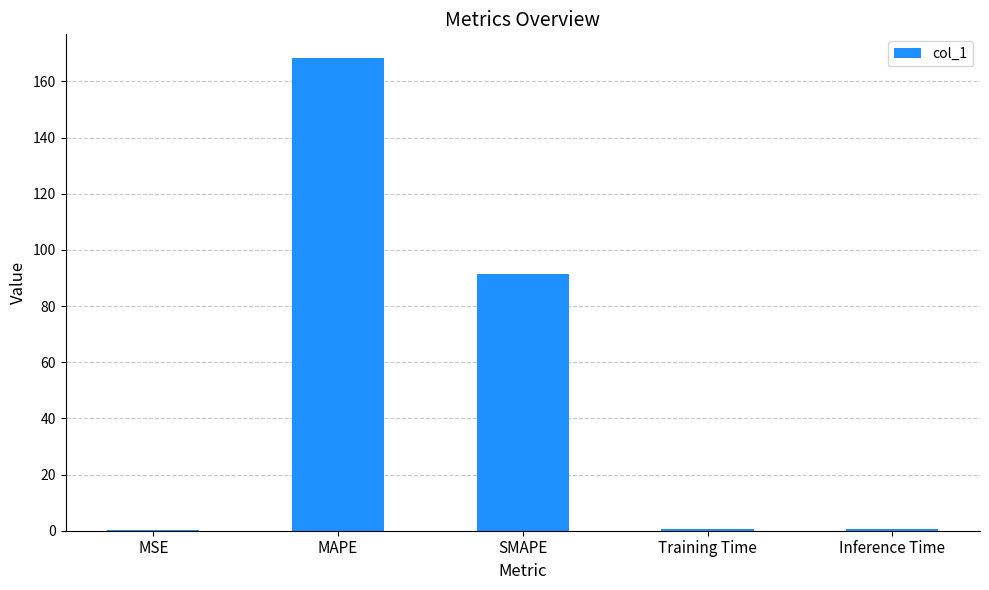

The value at SMAPE is 48.7. True or false?

False